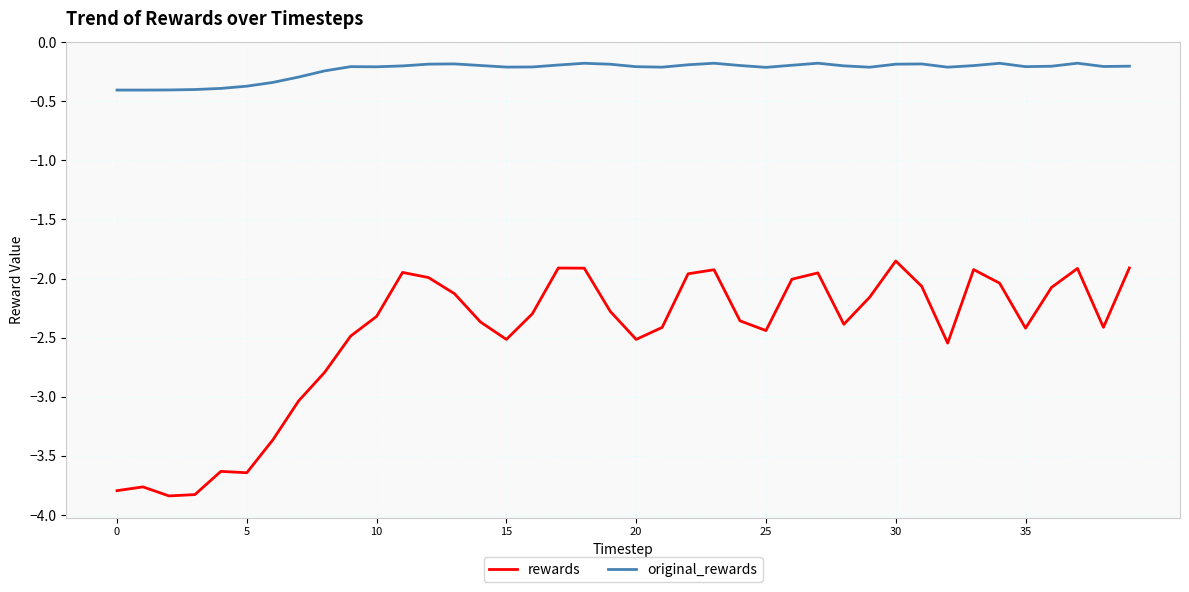

What is the sum of all rewards values?

-99.1